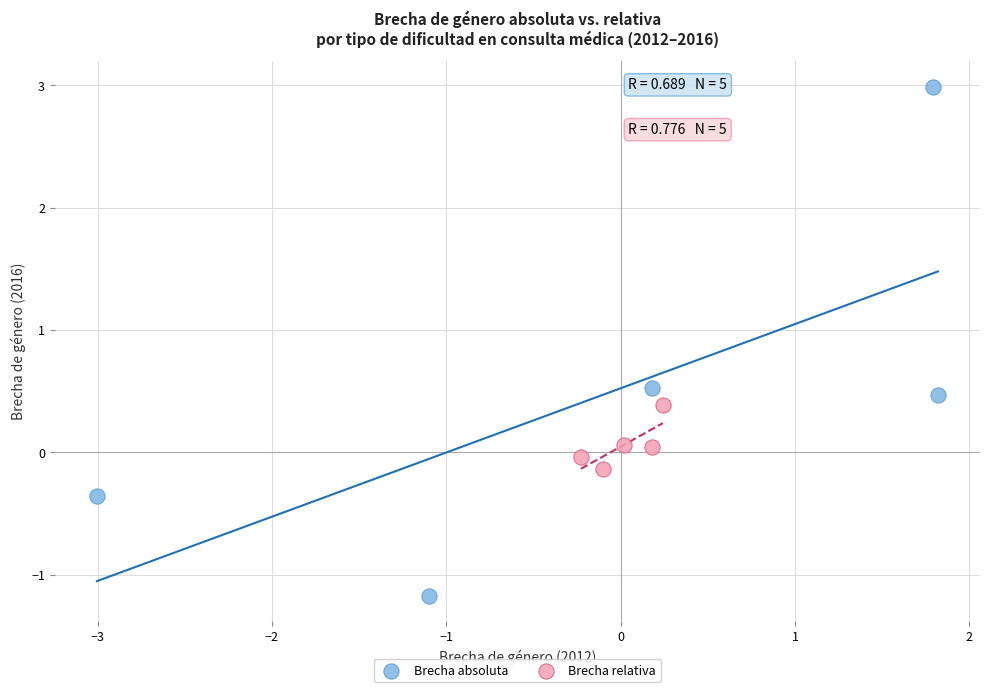

Which series reaches the maximum Y coordinate?

Brecha absoluta